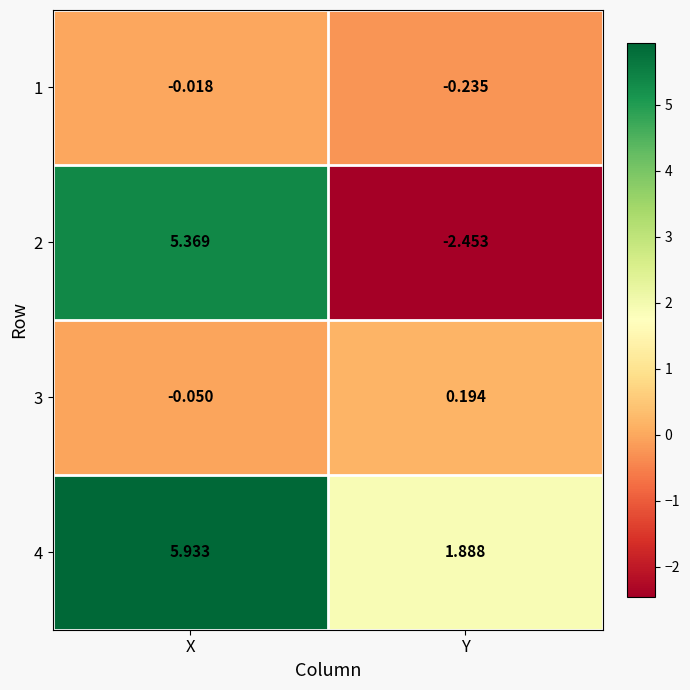

Which label corresponds to the smallest value in the chart?

Y